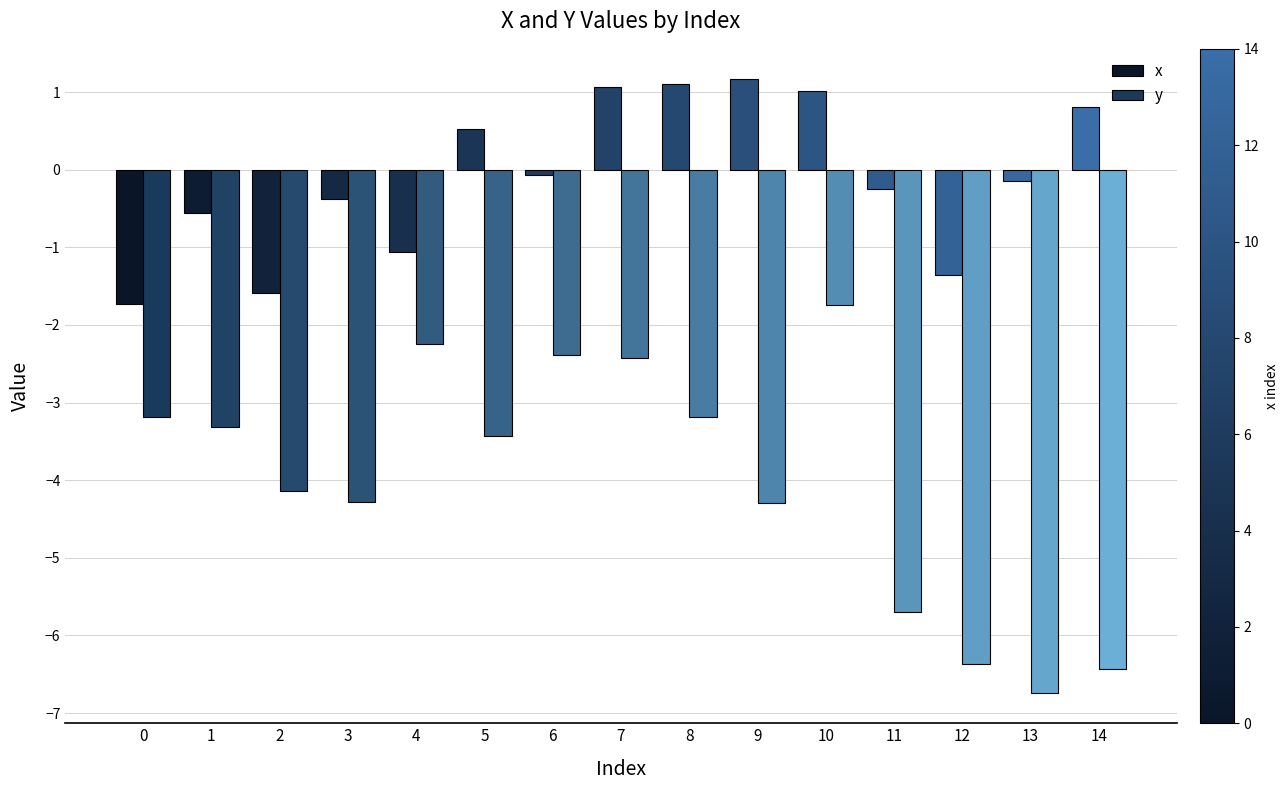

What is the difference between the highest and lowest values at 7?

3.5